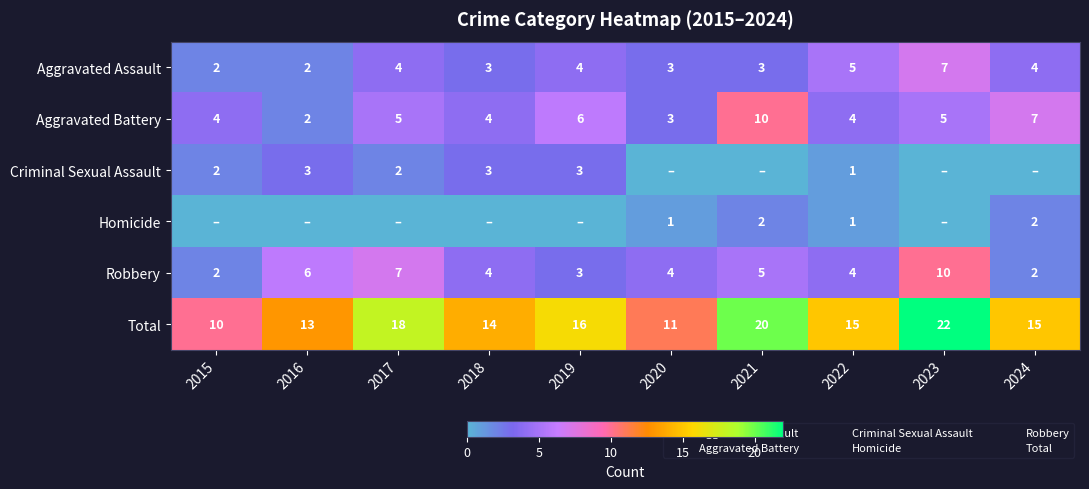

What is the sum of the Robbery values at 2022 and 2023?

14